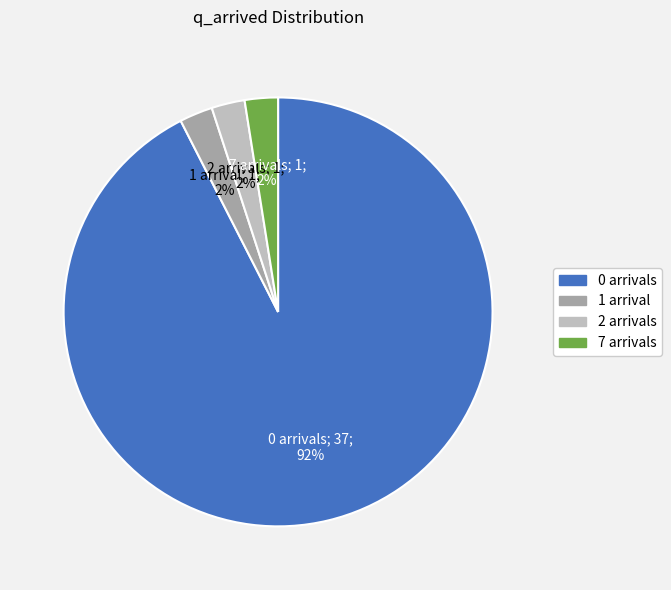

Is there any slice that represents more than half of the pie?

Yes